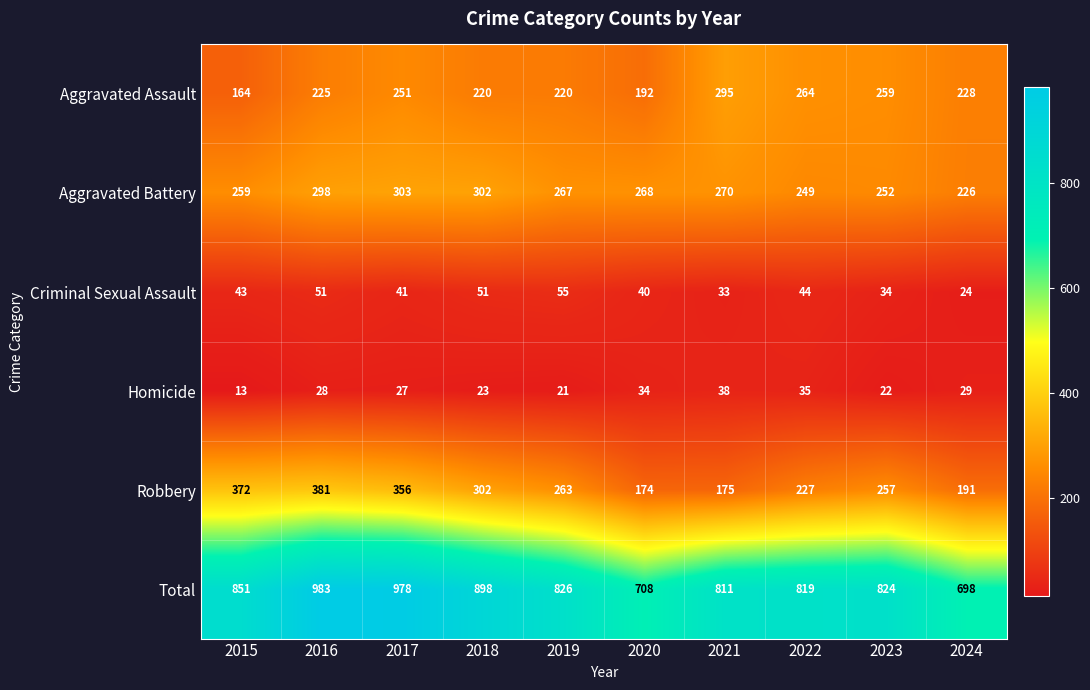

True or false: Aggravated Battery has a value of 71 at 2018.

False